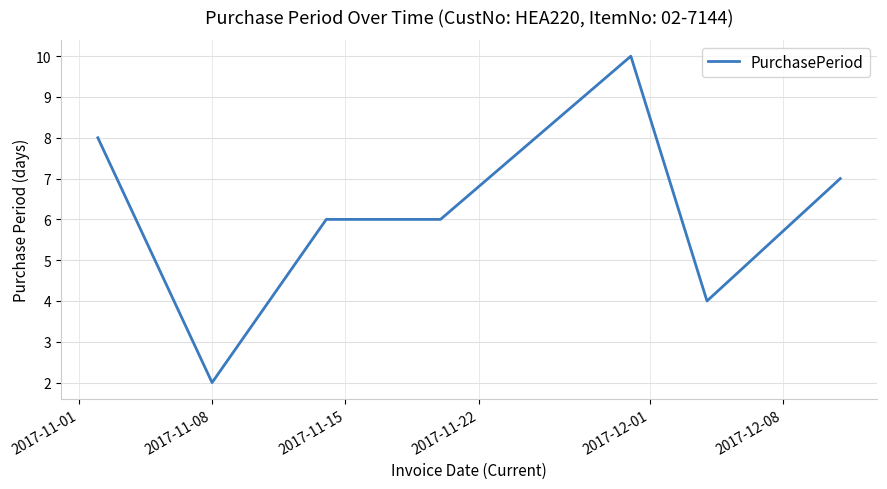

What is the greatest value displayed?

10